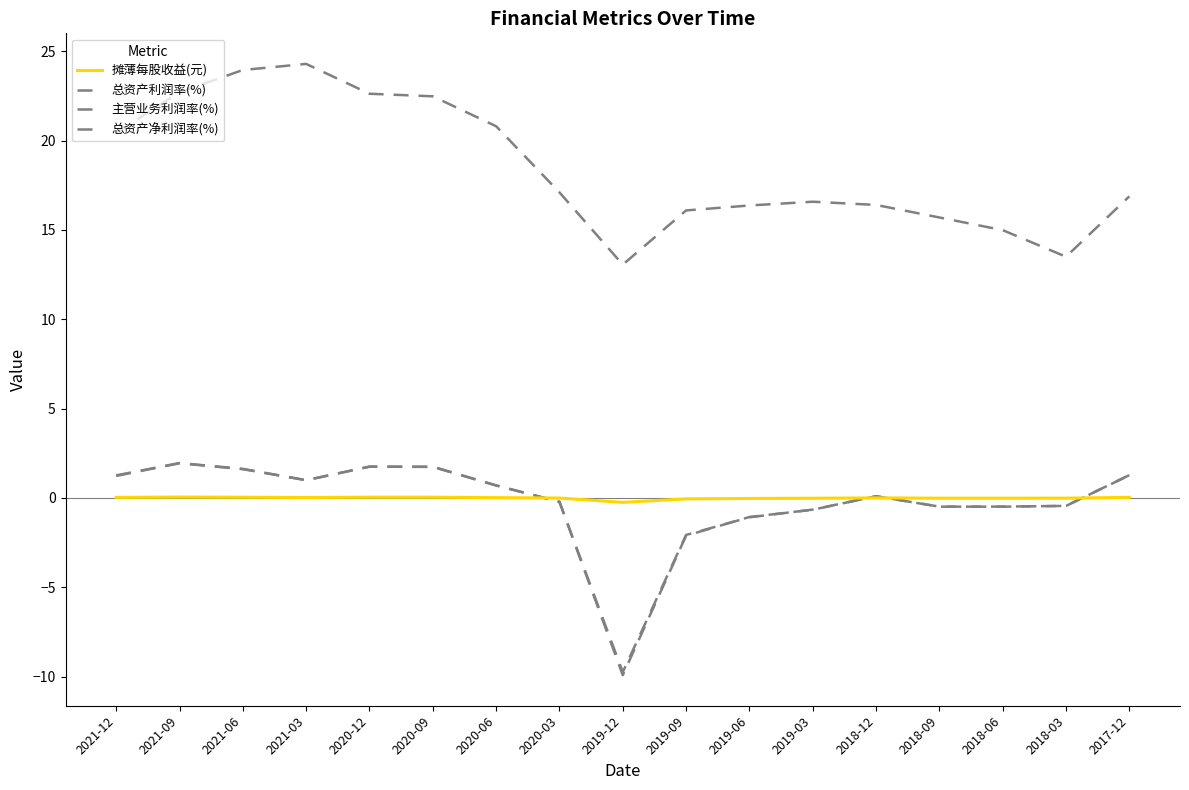

List the series in order of their peak value, highest first.

主营业务利润率(%), 总资产净利润率(%), 总资产利润率(%), 摊薄每股收益(元)